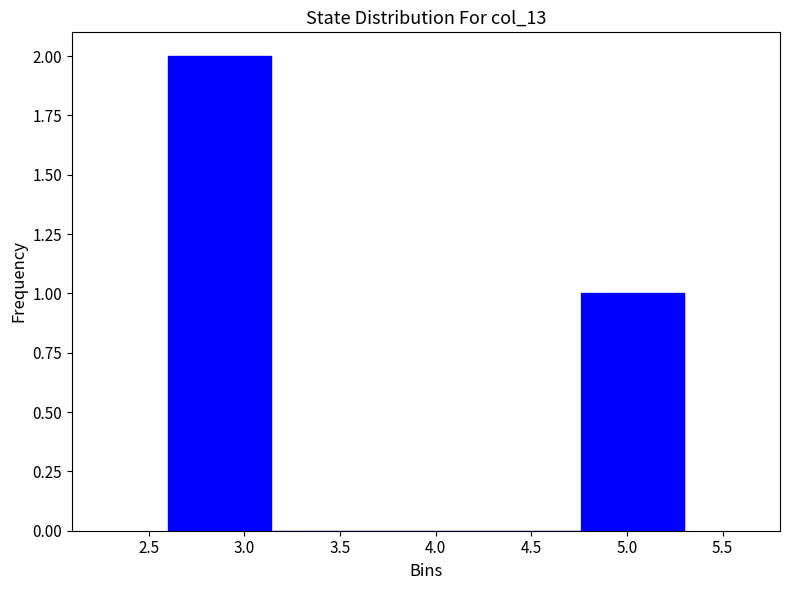

Reading left to right, transcribe this chart: for each bar, give the range it covers on the x-axis and its height. Neither the bar edges nor the heights are printed on the chart, so give them approximately, as read against the axes.

2.60 to 3.14: 2
3.14 to 3.68: 0
3.68 to 4.22: 0
4.22 to 4.76: 0
4.76 to 5.30: 1